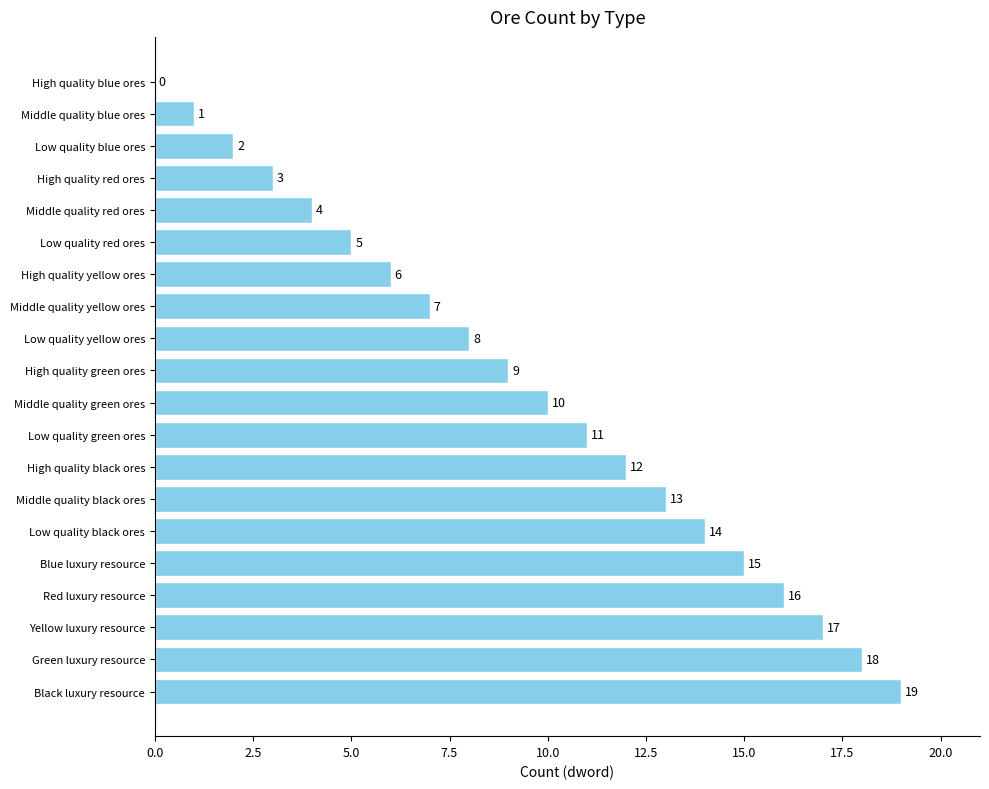

What is the sum of all values?

190